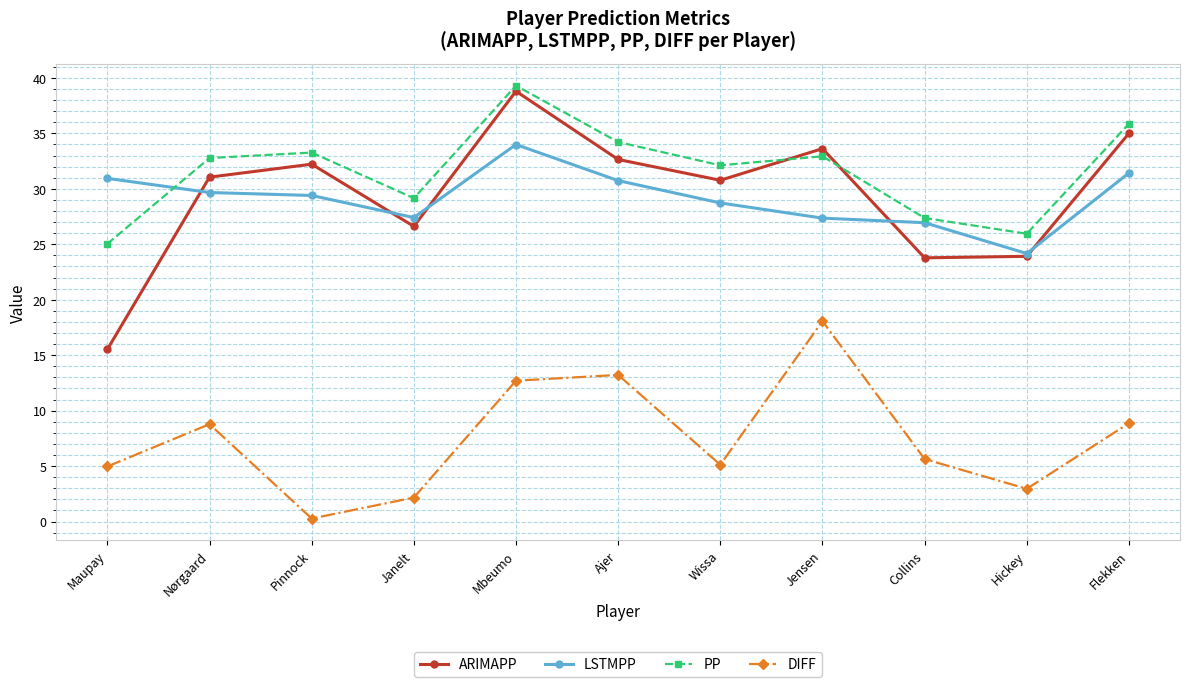

True or false: DIFF has a value of 19.9 at Ajer.

False